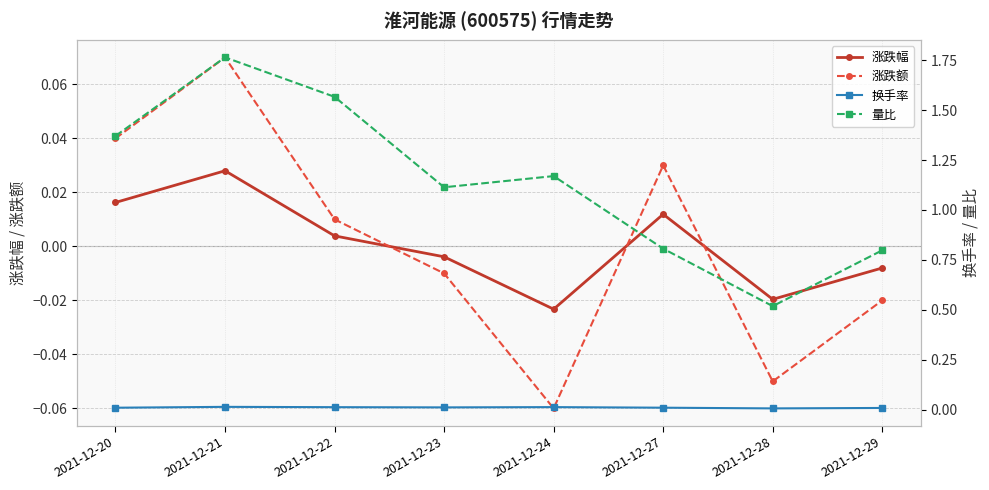

True or false: 涨跌幅 and 量比 intersect in this chart.

False